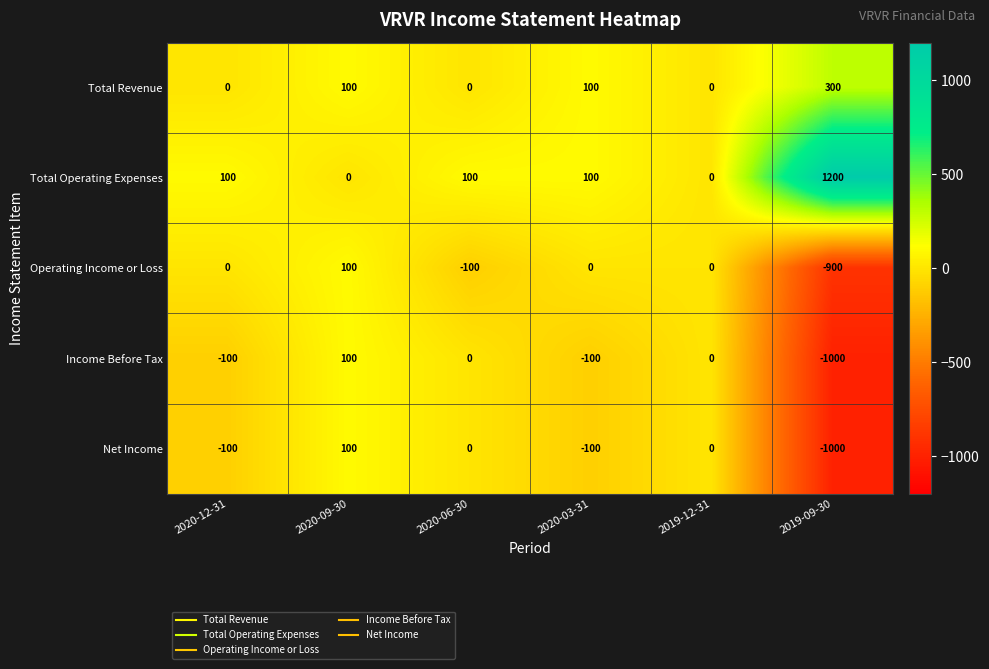

Which category has the highest value across all series?

2019-09-30